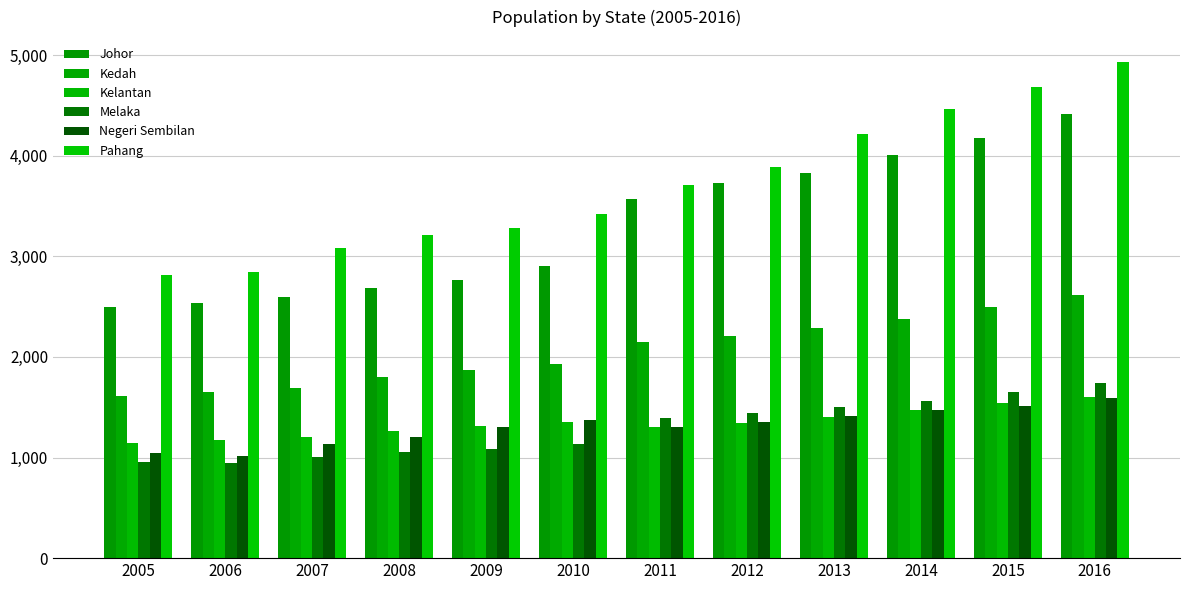

Which series has the widest spread of values?

Pahang